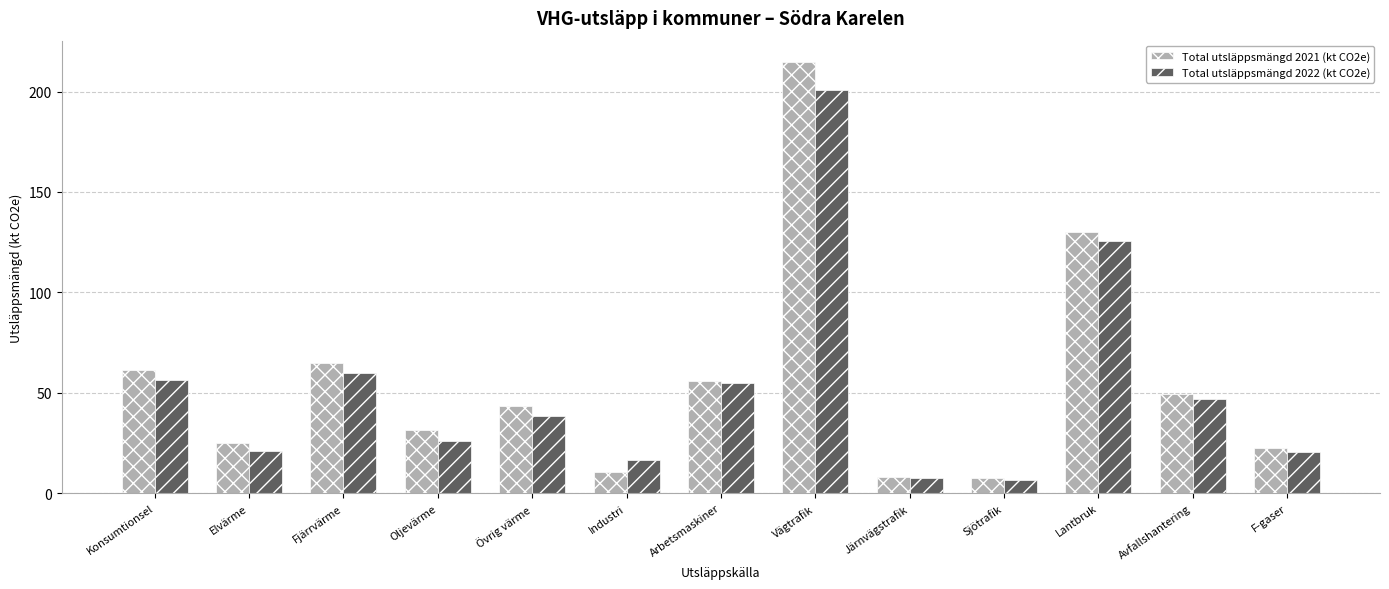

Rank the series by their average value, from highest to lowest.

Total utsläppsmängd 2021 (kt CO2e), Total utsläppsmängd 2022 (kt CO2e)